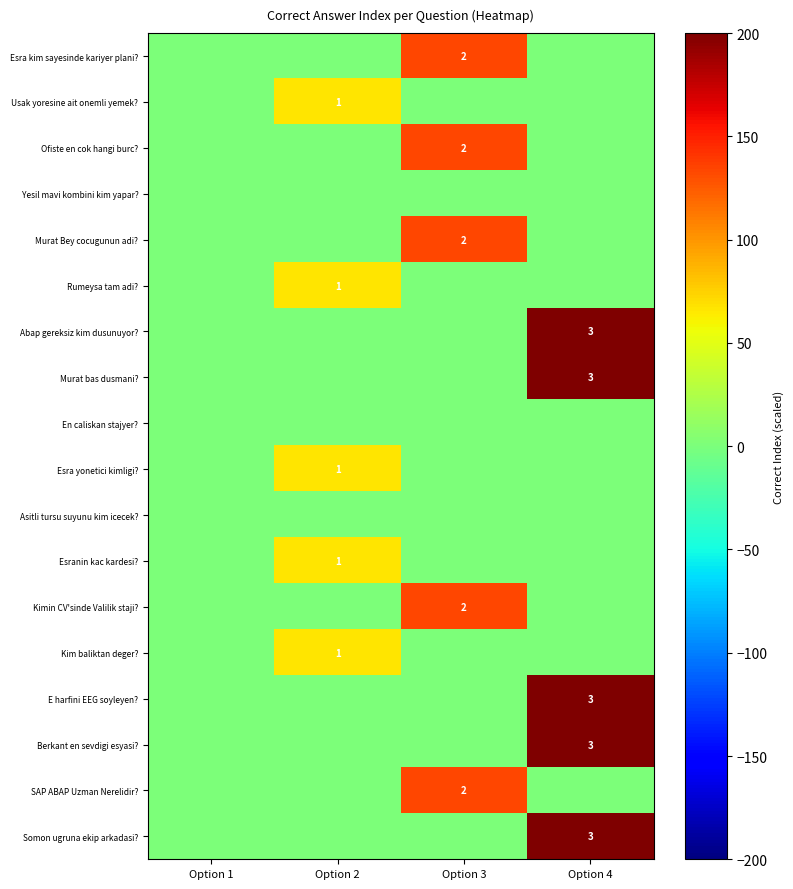

The value of Usak yoresine ait onemli yemek? at Option 2 is 1. True or false?

True